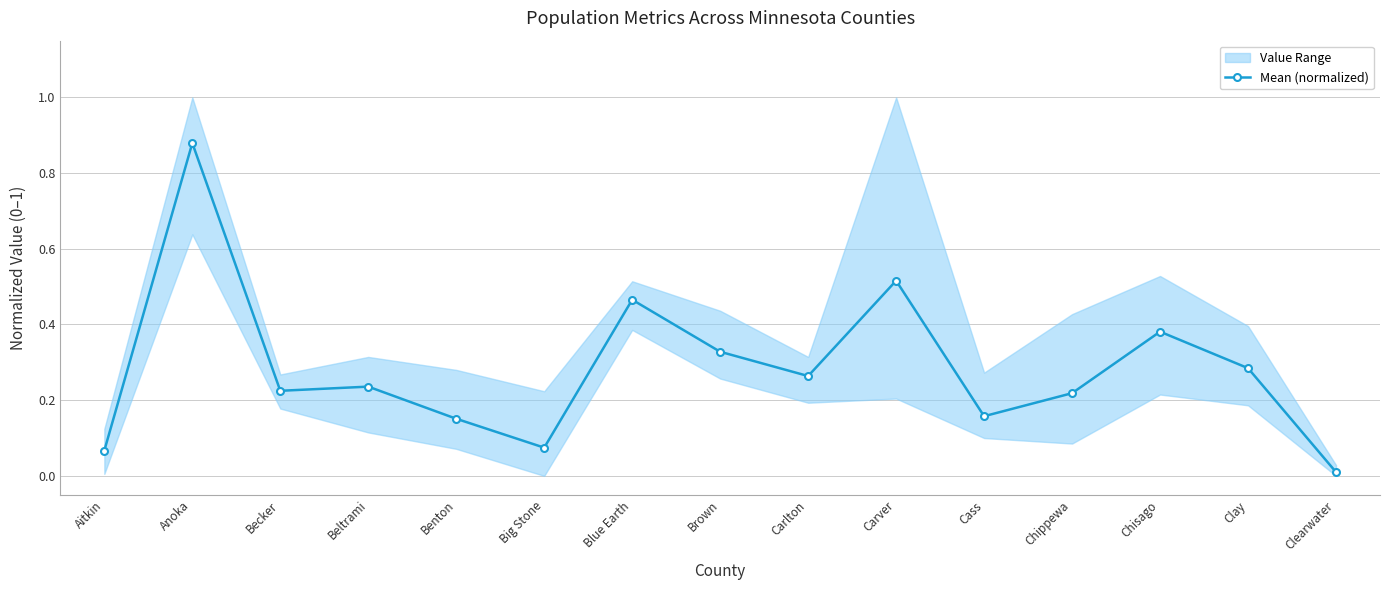

Which label corresponds to the largest value in the chart?

Anoka